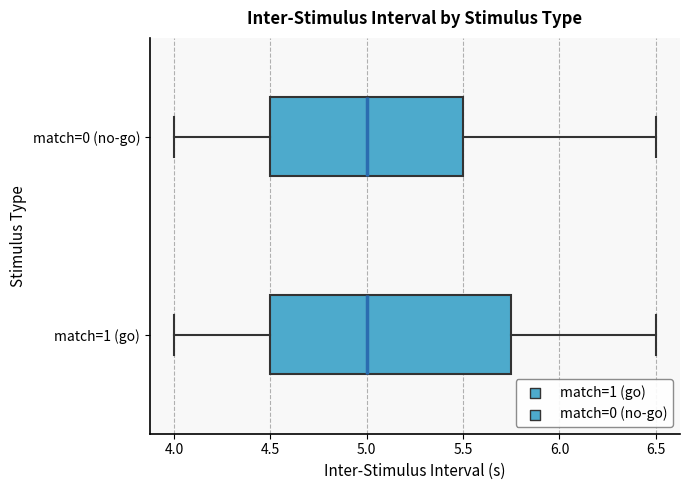

Where does the median line of the box for match=0 (no-go) sit on the x-axis? The values are not printed on the chart, so give them approximately, as read against the axis.

5.00